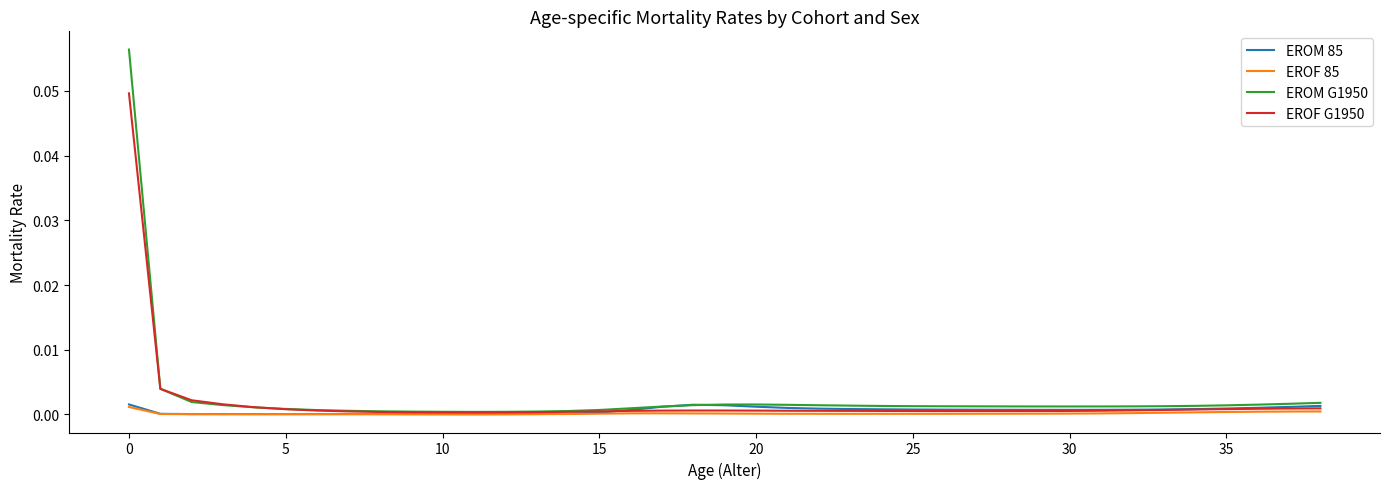

True or false: EROM 85 has more than 1 interior local peaks.

True